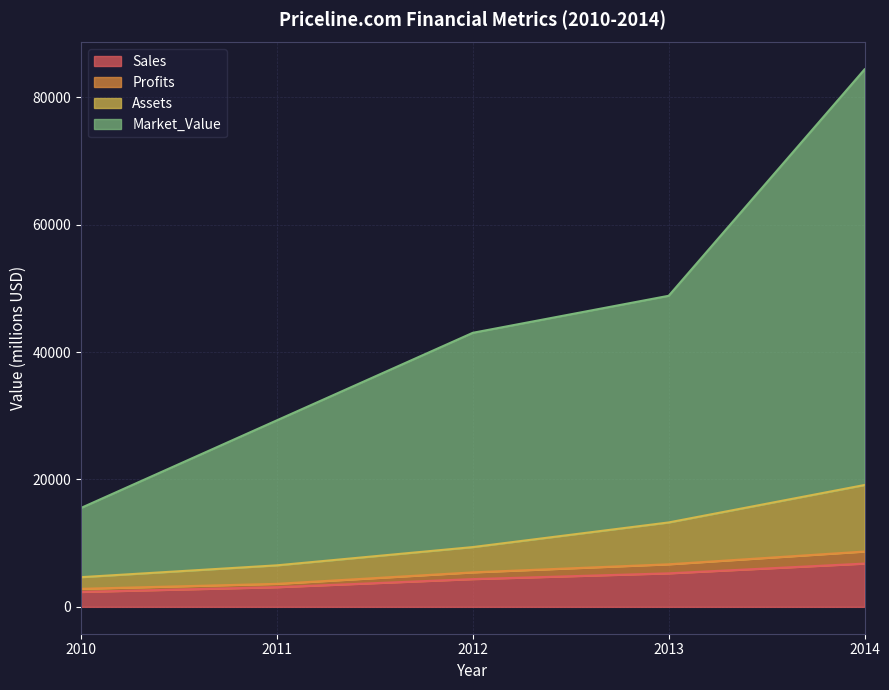

What is the sum of all Sales values?

21835.0